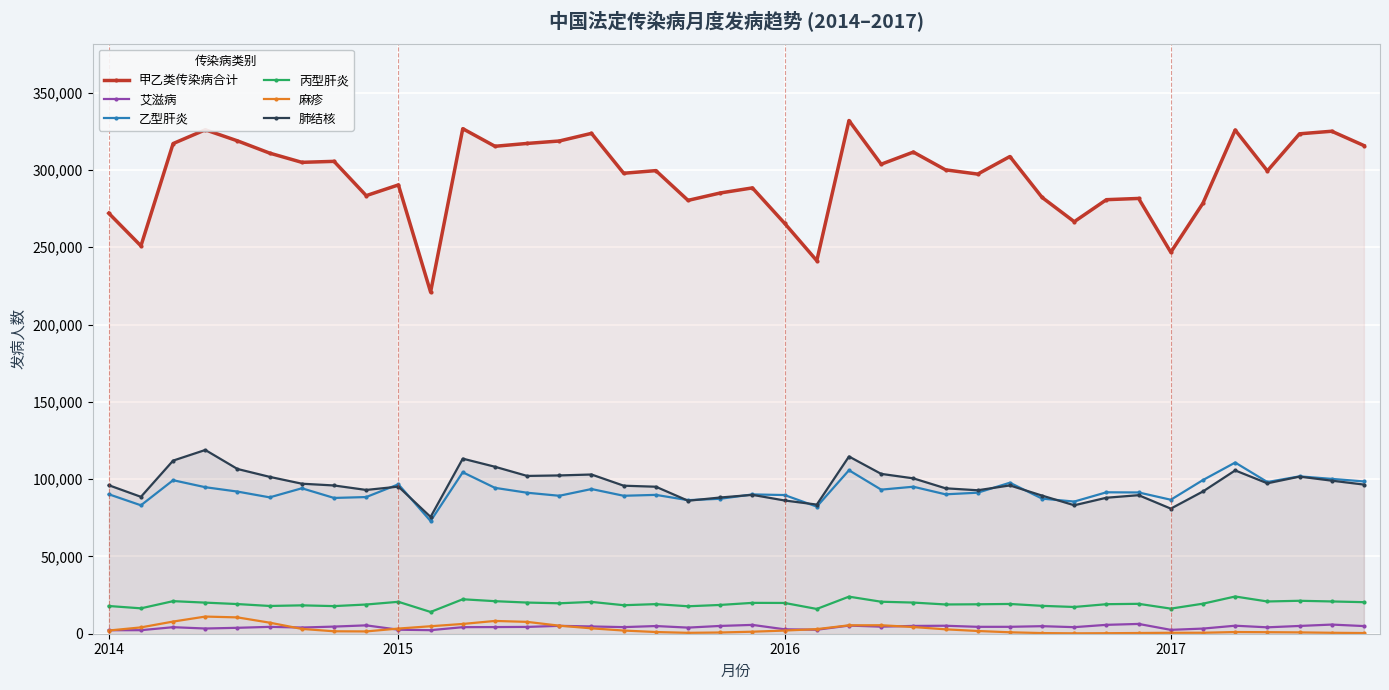

What is the maximum value for 甲乙类传染病合计?

331932